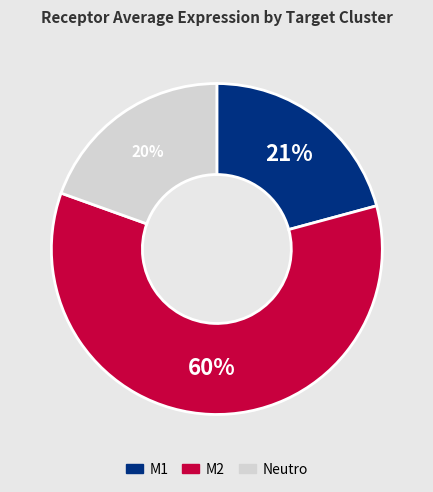

Which has a higher value, M1 or M2?

M2